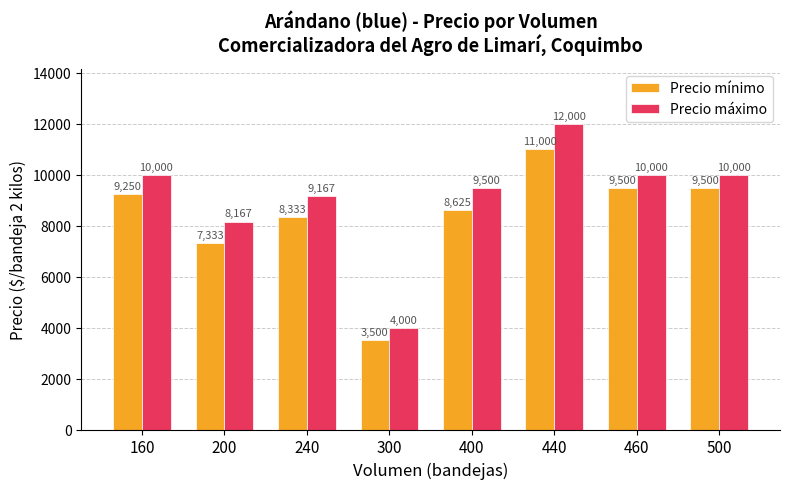

What is the sum of all Precio mínimo values?

67041